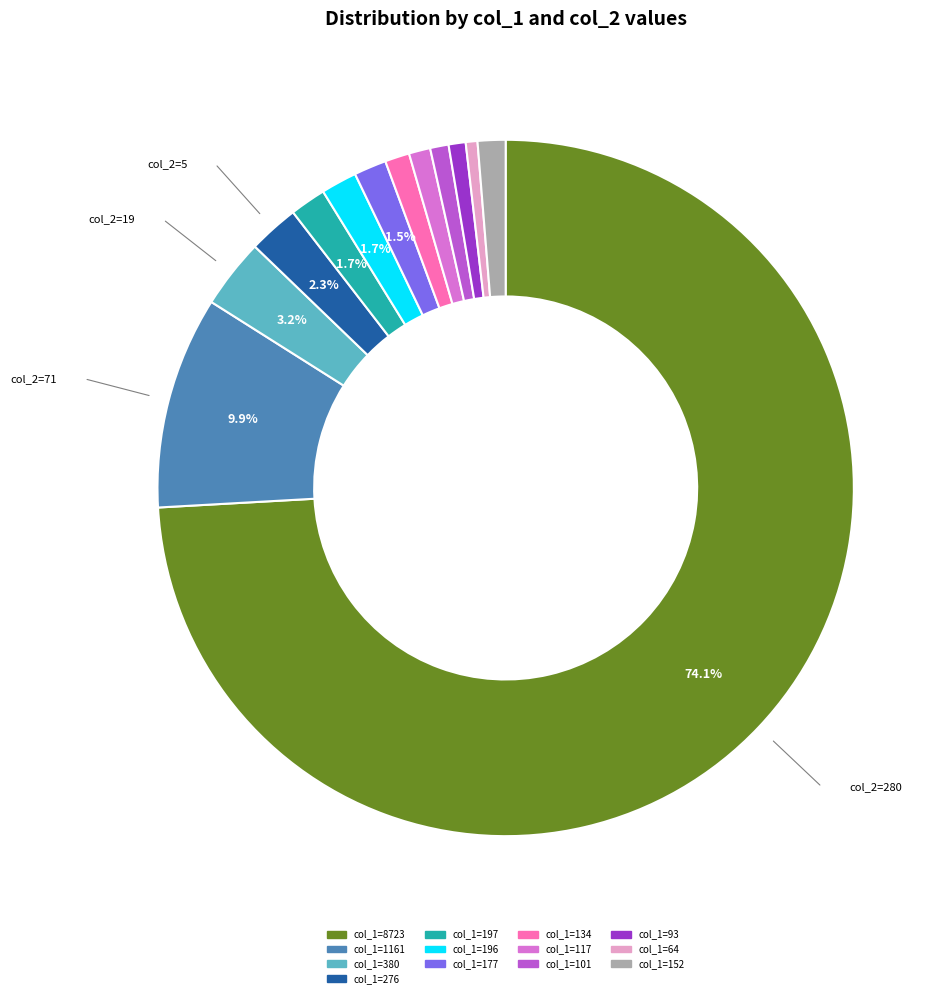

Is there a majority slice in this chart?

Yes